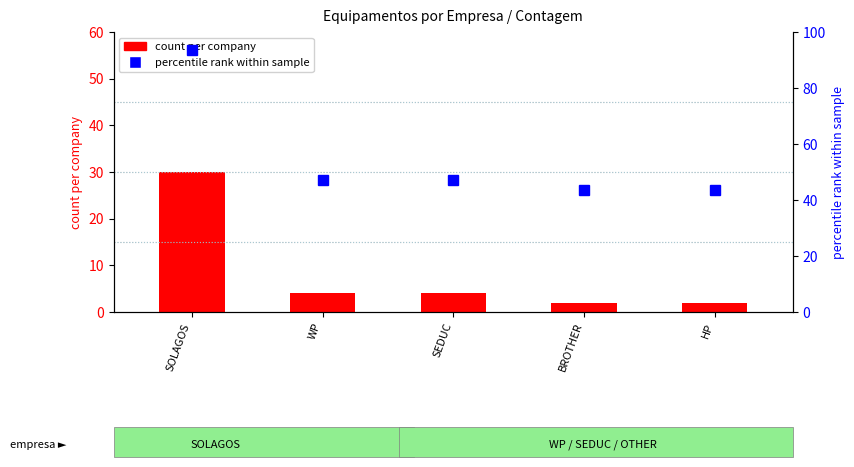

Does the chart contain stacked bars?

No